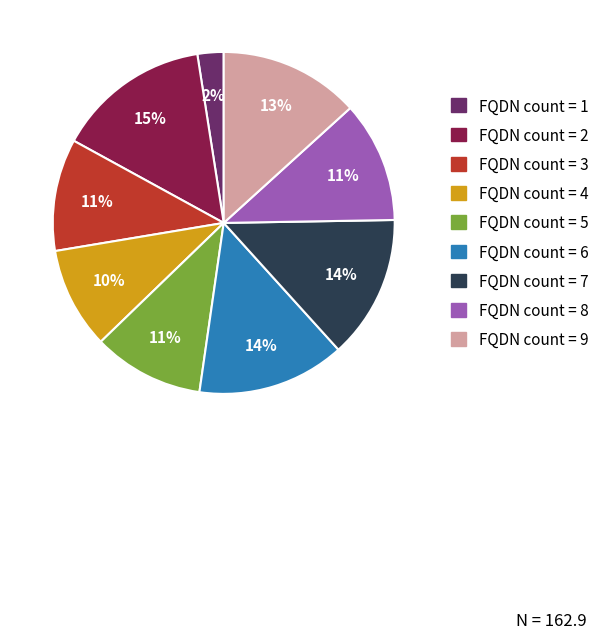

To the nearest percent, what is the average slice percentage?

11%